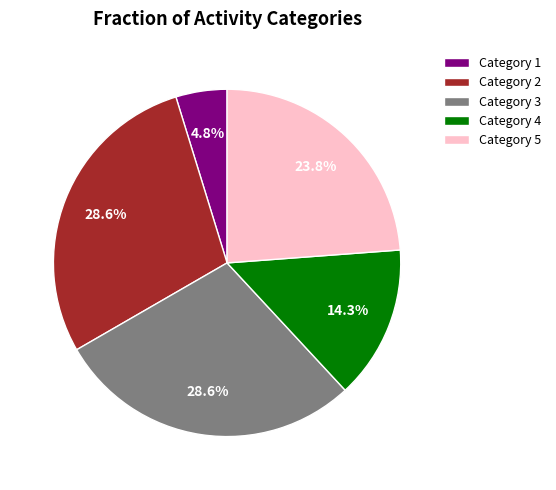

Approximately how many times larger is the value at Category 4 compared to Category 1?

3.0